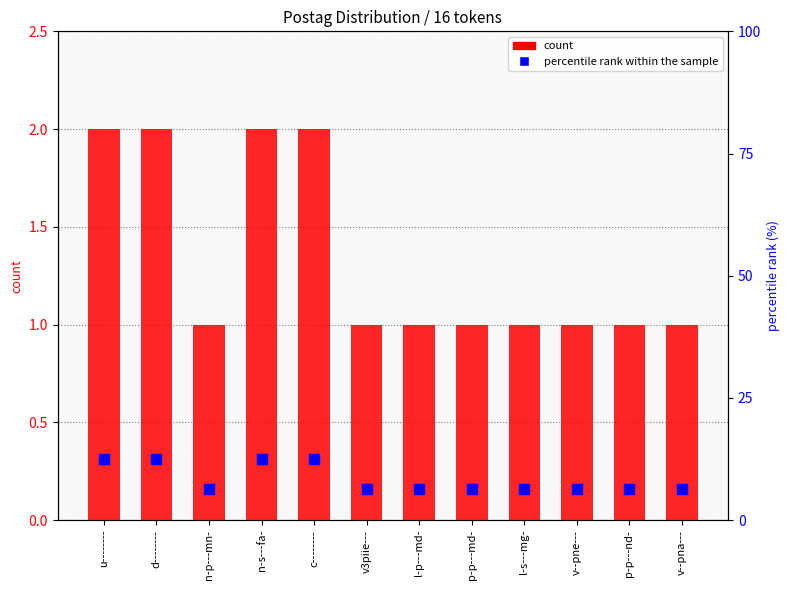

What are all the series names shown in the legend?

count, percentile rank within the sample